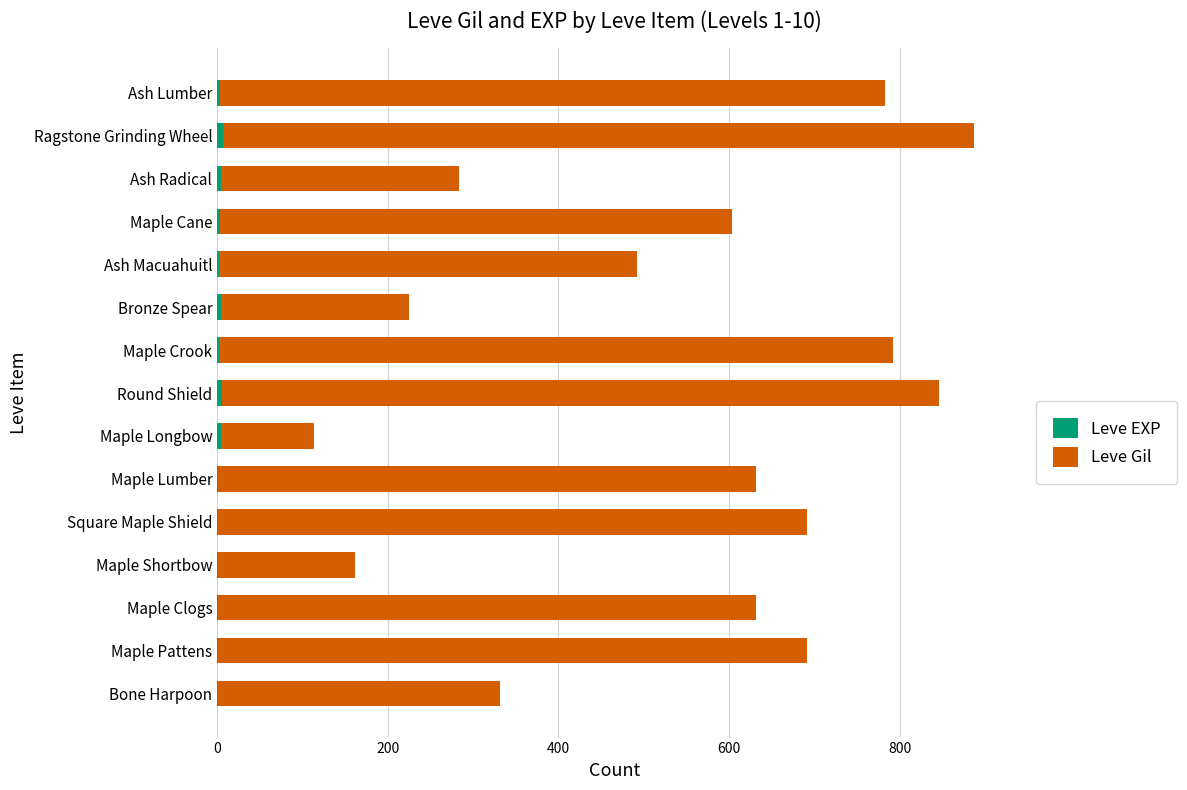

At which category is the sum across all series the highest?

Ragstone Grinding Wheel